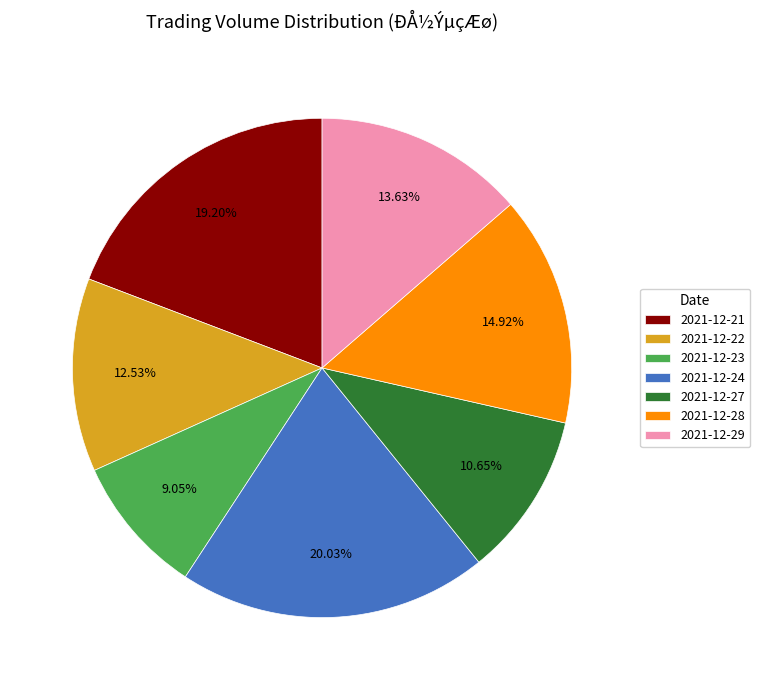

To the nearest percent, what percentage of the pie is 2021-12-27?

11%